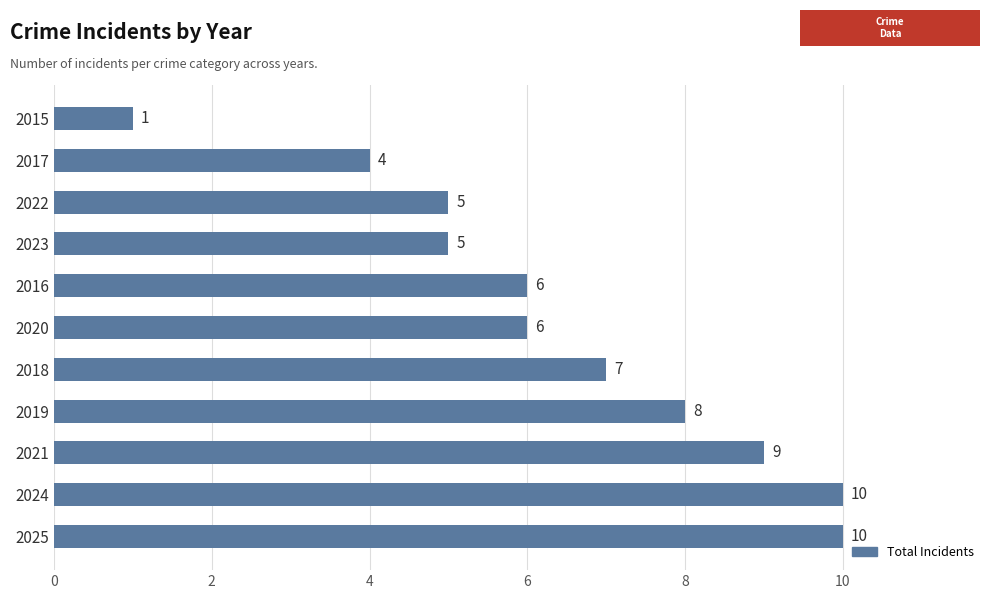

What value does the data have at 2023?

5